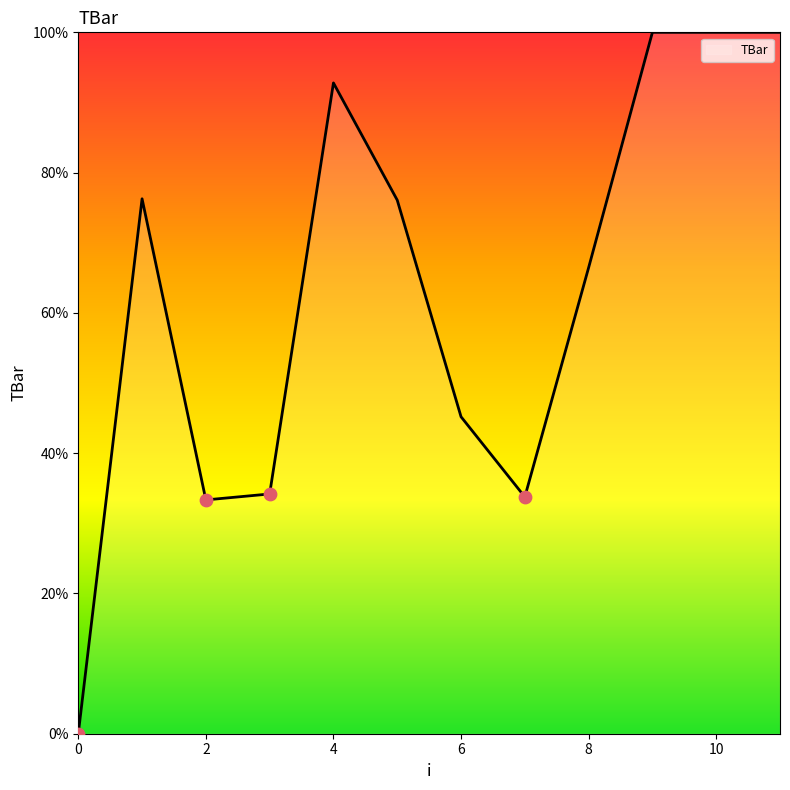

What is the difference between the maximum and minimum values?

100.0